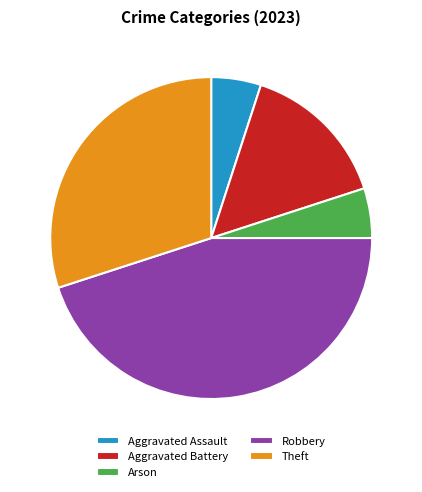

How many slices are in this pie chart?

5